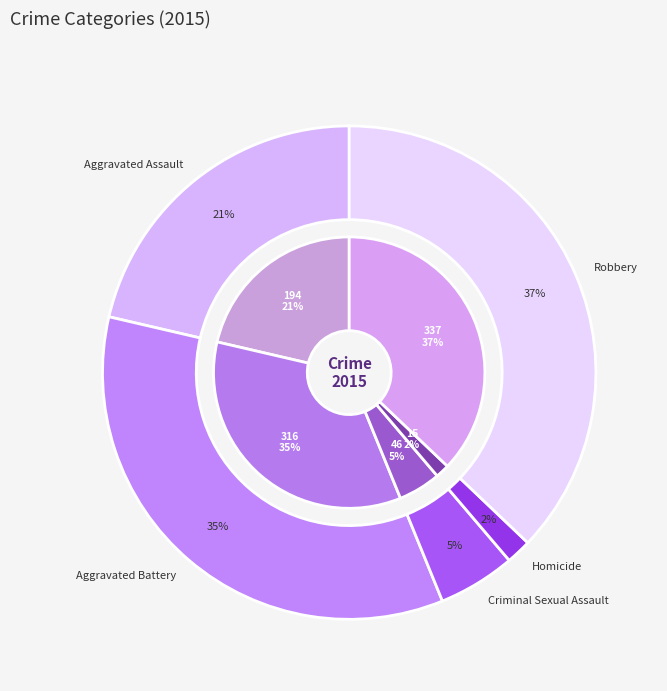

Is the sum of Criminal Sexual Assault and Aggravated Assault greater than half?

No